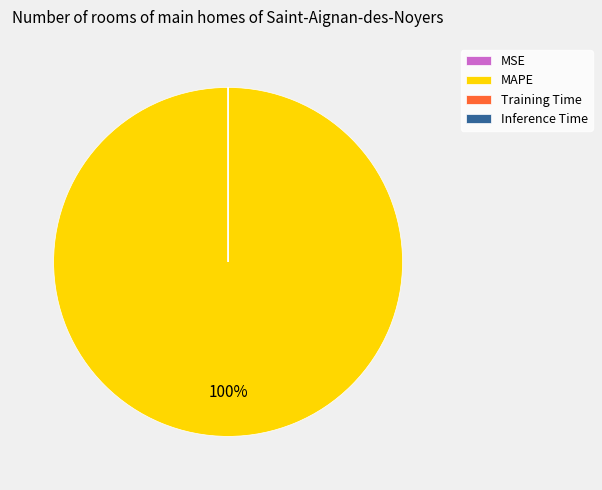

The MAPE slice represents 100% of the pie. True or false?

True